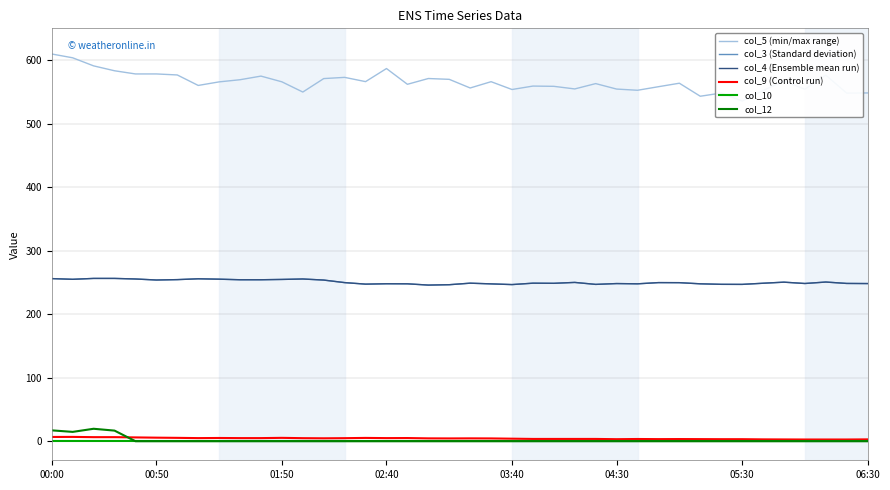

Which label corresponds to the smallest value in the chart?

00:00